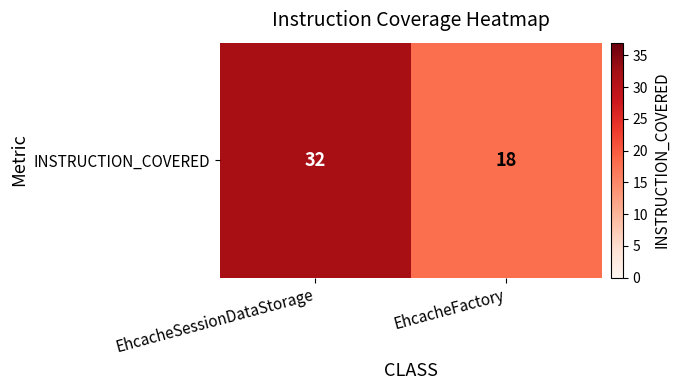

What is the sum of the values at EhcacheSessionDataStorage and EhcacheFactory?

50